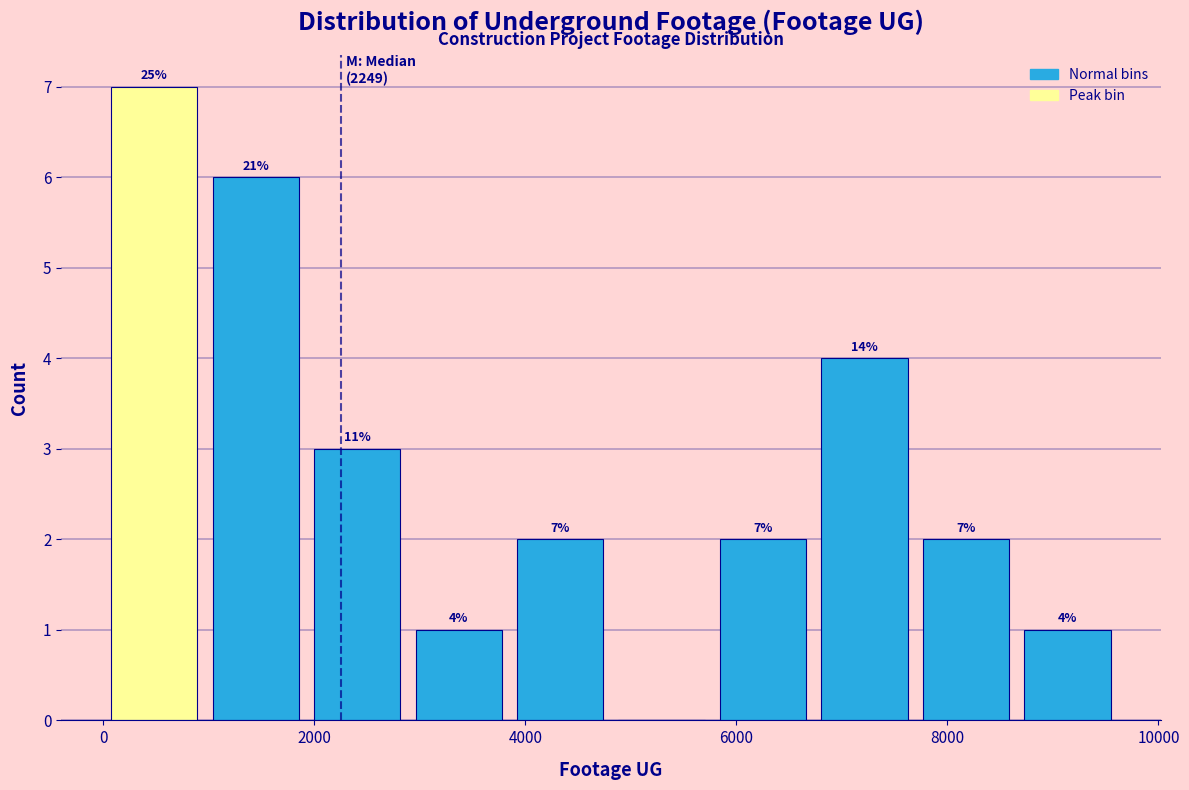

Over which range of the x-axis is the bar tallest?

0 to 1000